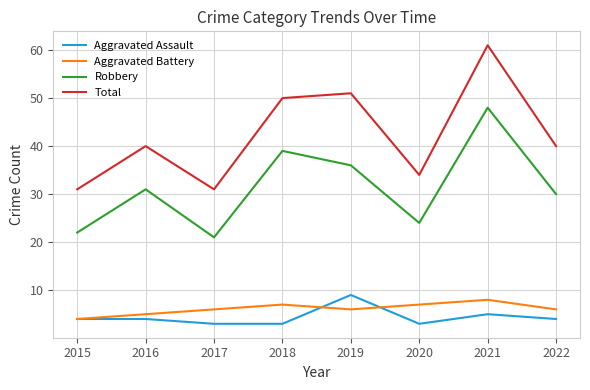

The value of Total at 2019 is 71. True or false?

False